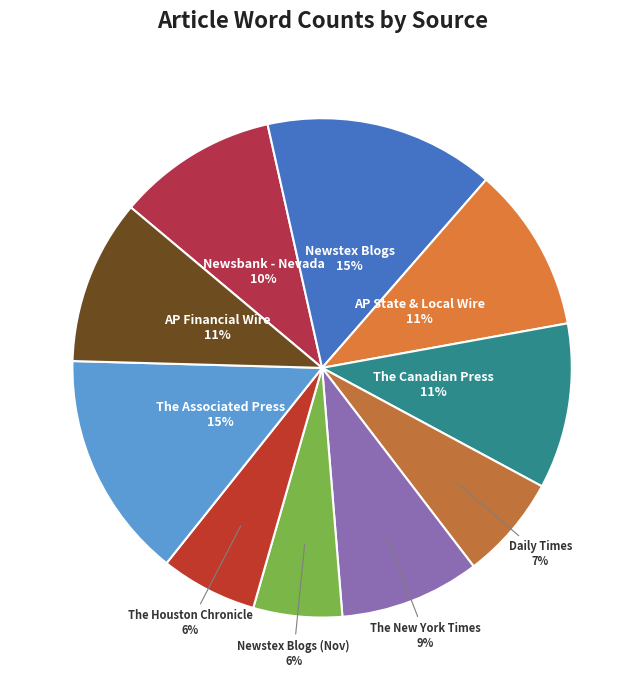

Is it true that The New York Times is 1% of the pie?

False